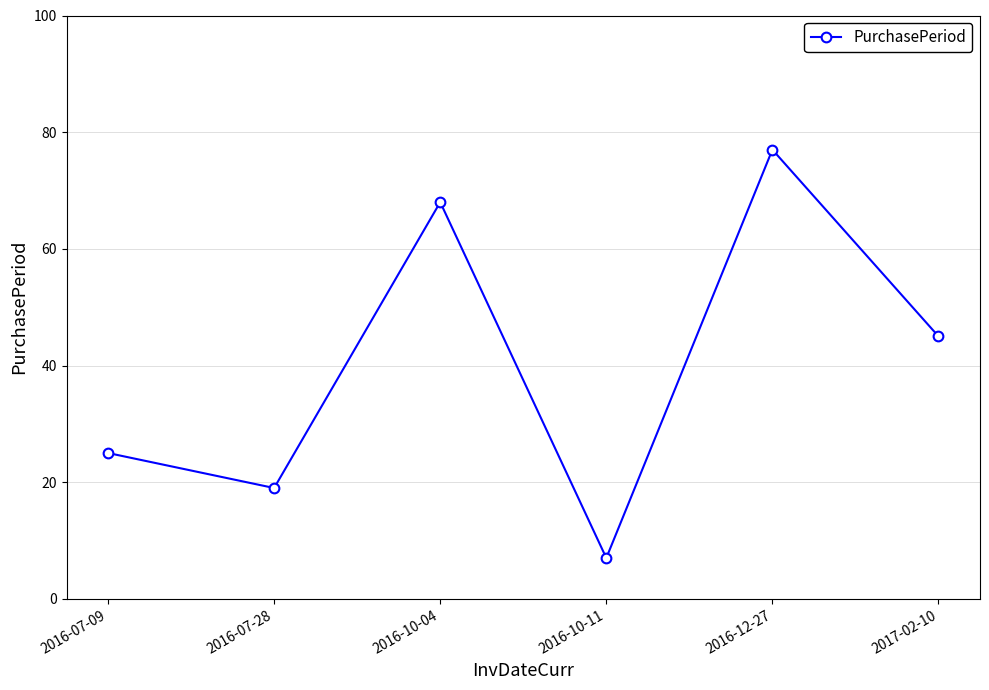

At which label is the value closest to 42?

2017-02-10